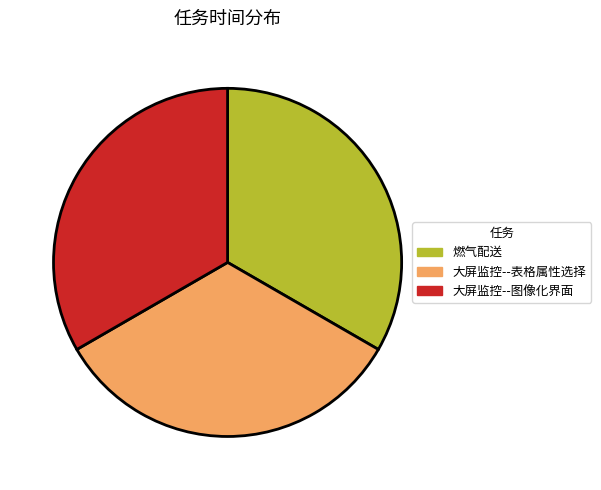

How many segments does this pie chart have?

3